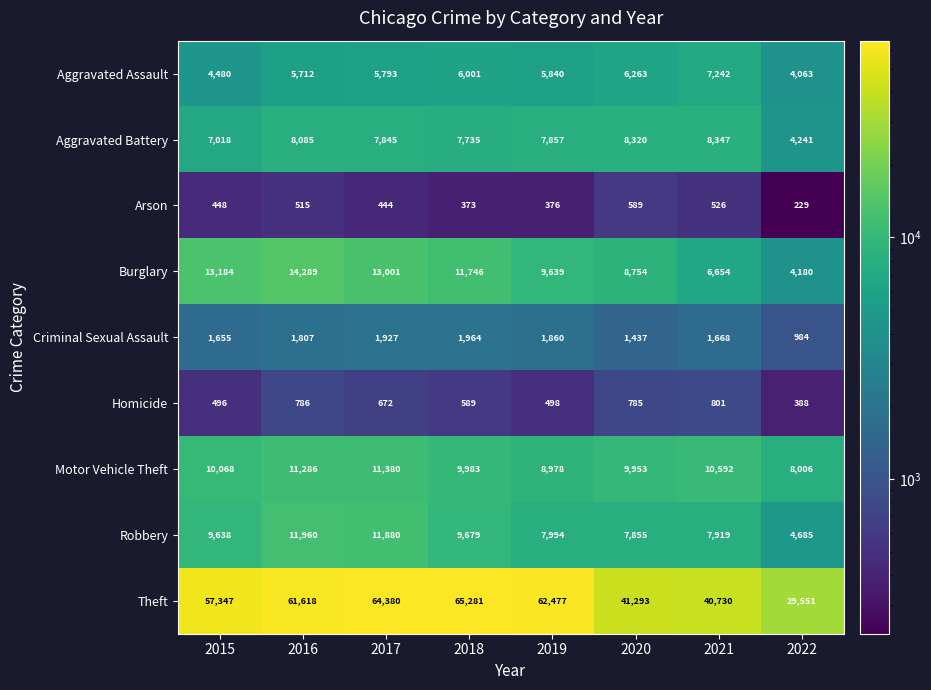

Is it true that Criminal Sexual Assault equals 437 at 2022?

False